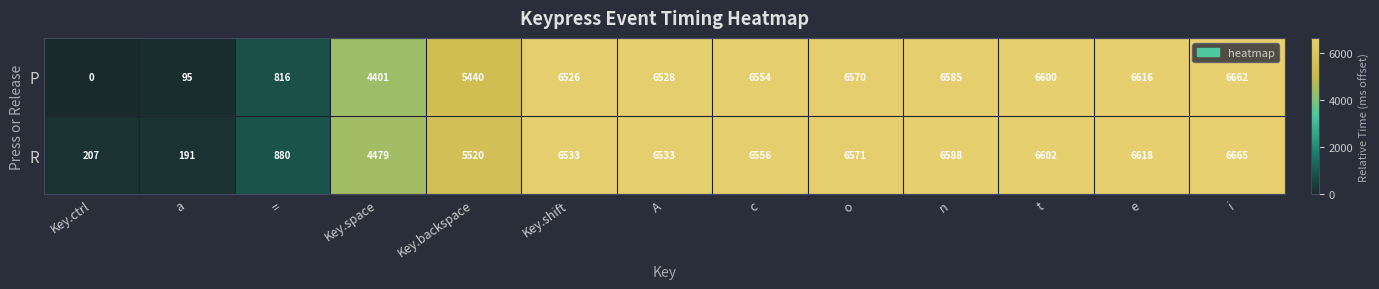

What is the sum of all P values?

63393